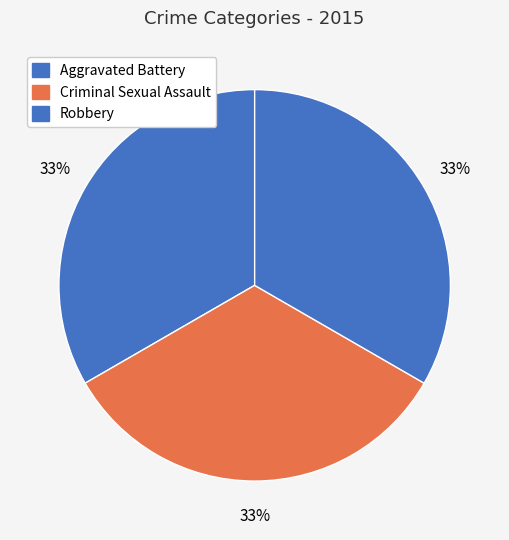

How many slices are in this pie chart?

3